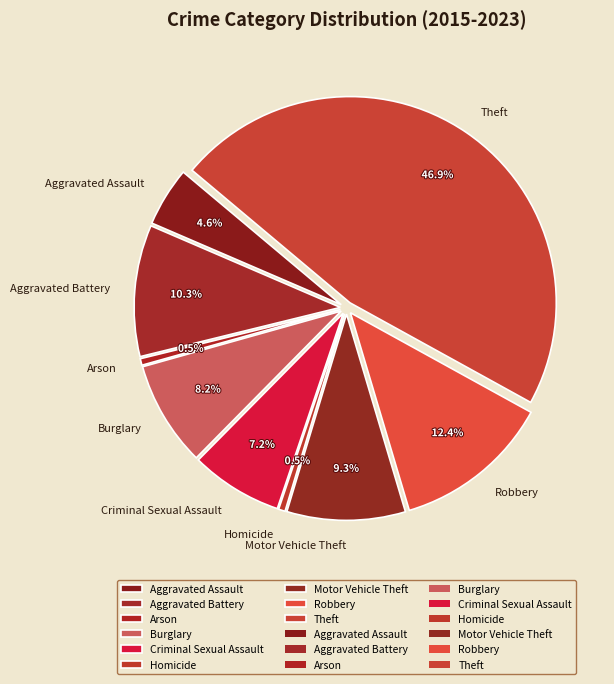

To the nearest percent, what portion does Motor Vehicle Theft represent?

9%